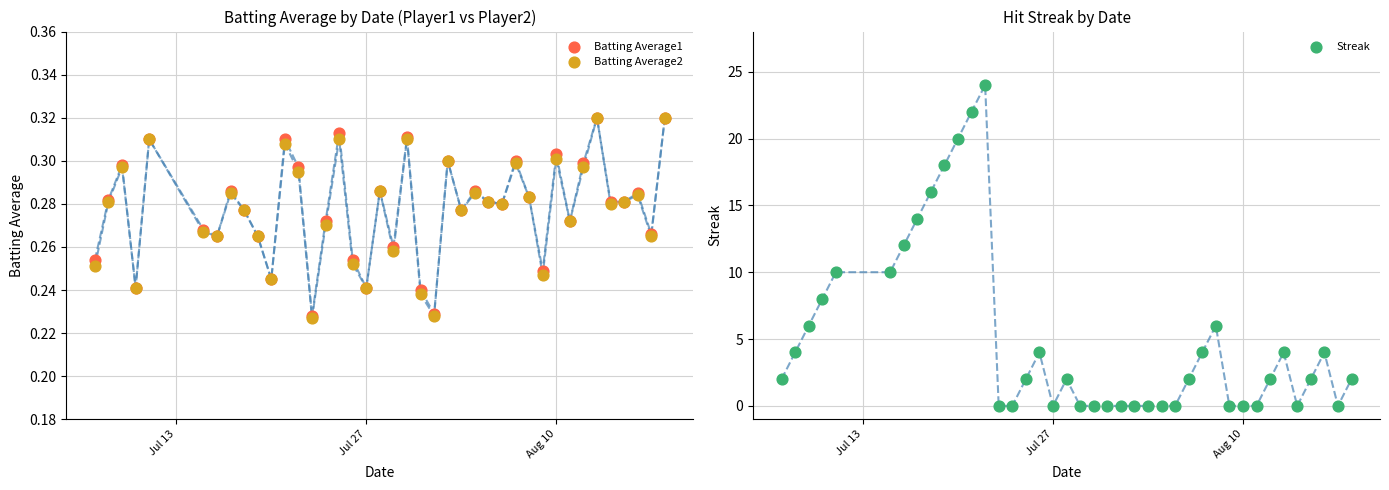

Which series has the largest Y range (max minus min)?

Streak